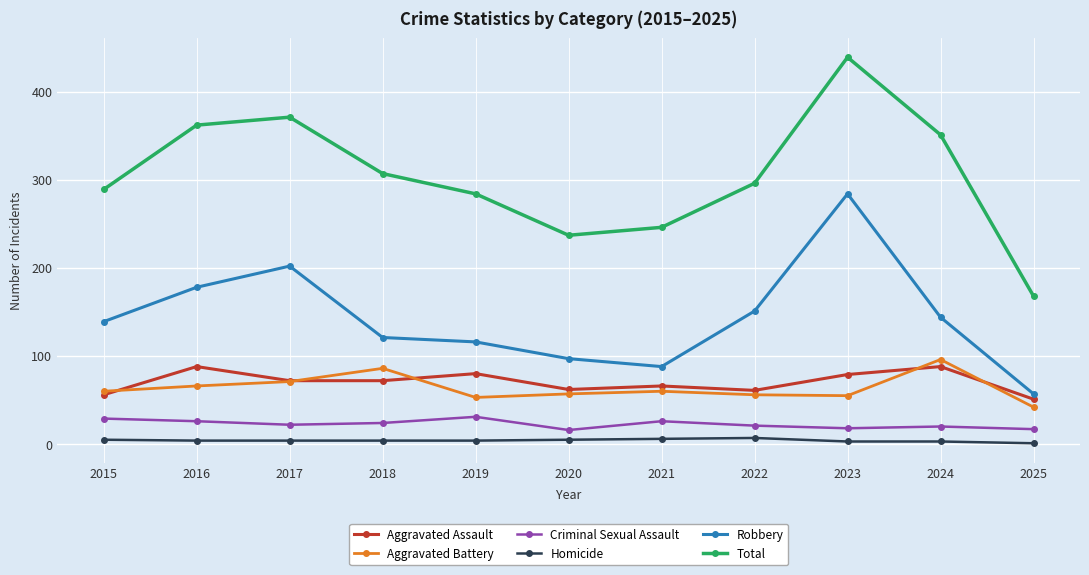

What is the sum of the Robbery values at 2018 and 2020?

218